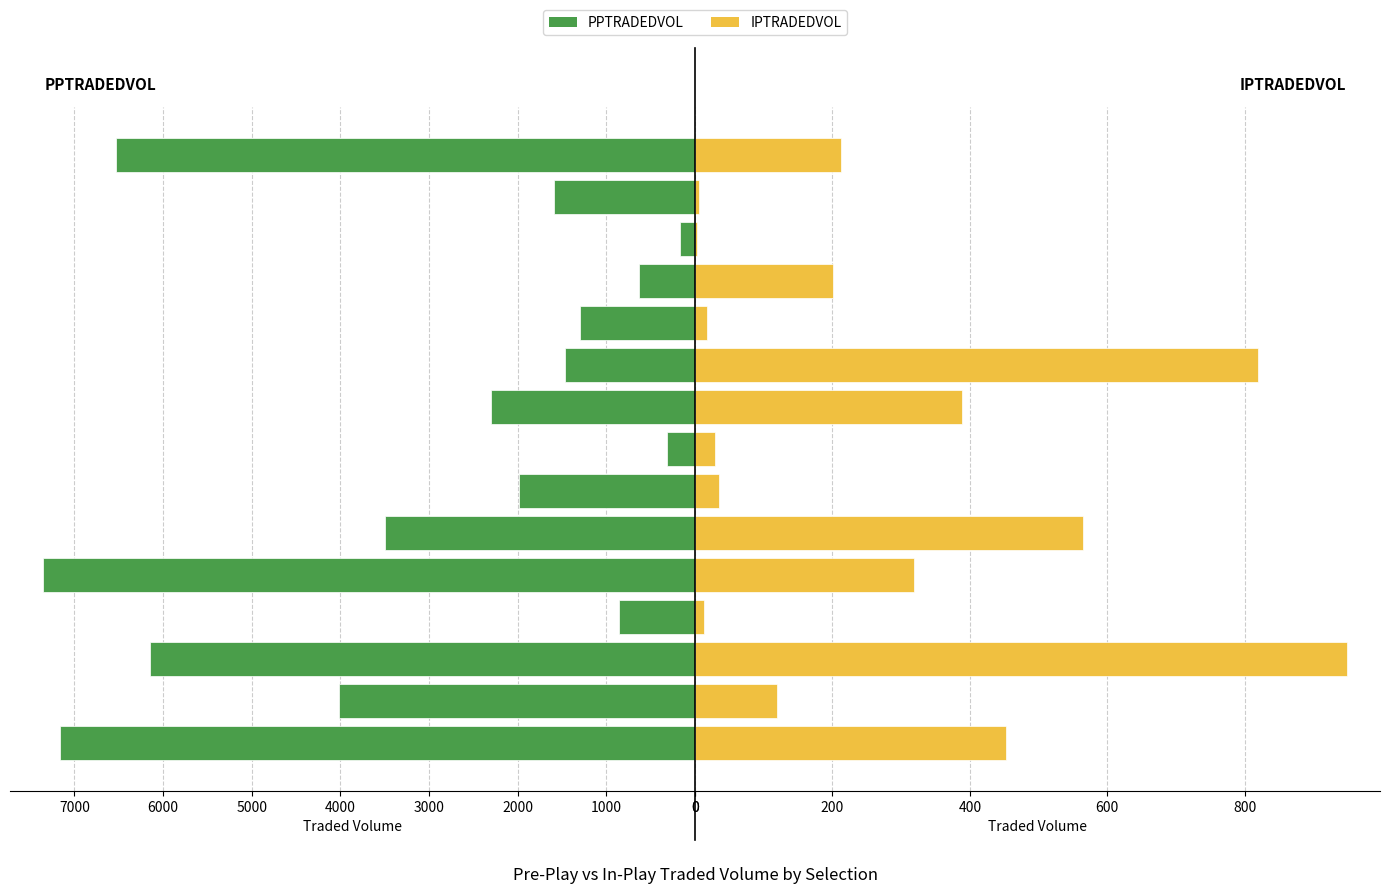

Reading left to right, what are all the values shown in this chart?

PPTRADEDVOL: 7158.1	4010.1	6142.8	855.4	7358.5	3495.5	1981.5	318.3	2296.6	1466.7	1292.6	633.9	172.1	1585.3	6529.6
IPTRADEDVOL: 452.4	119.7	949.2	13.7	318.4	563.8	34.8	29.0	387.9	818.9	18.0	201.4	2.2	6.0	212.1